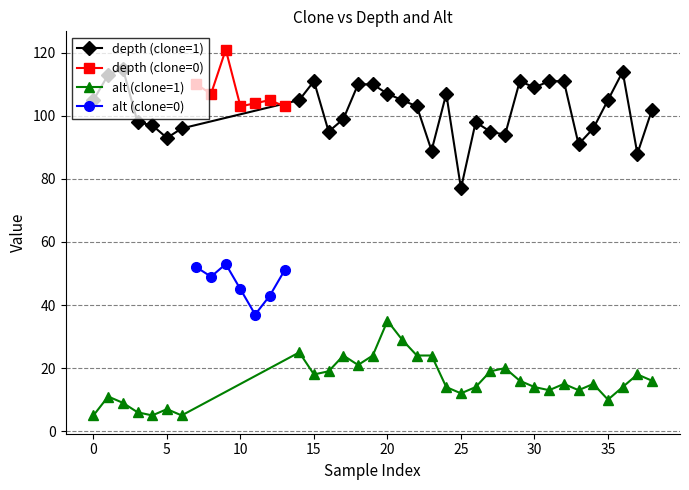

In depth, how many points are lower than both neighbors (excluding endpoints)?

11